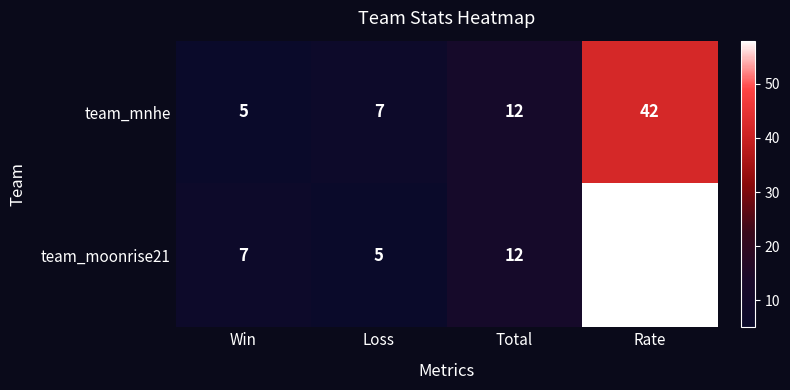

Where is team_mnhe nearest to the value 23?

Total